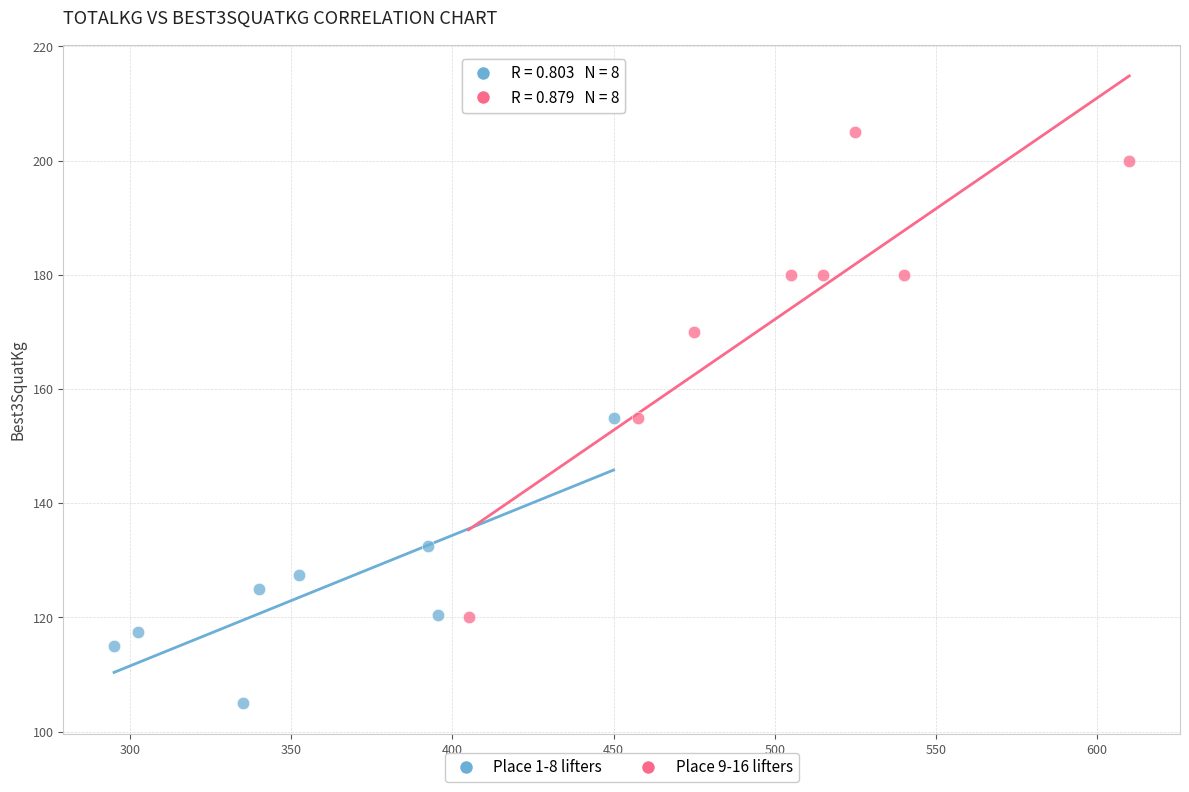

Which series has the largest Y range (max minus min)?

Place 9-16 lifters